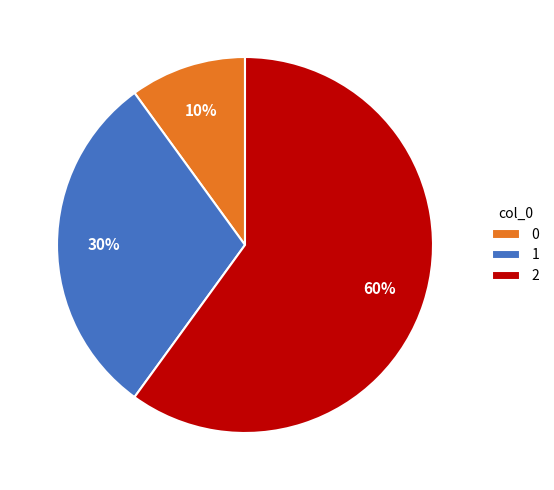

To the nearest percent, what is the combined percentage of 2 and 0?

70%